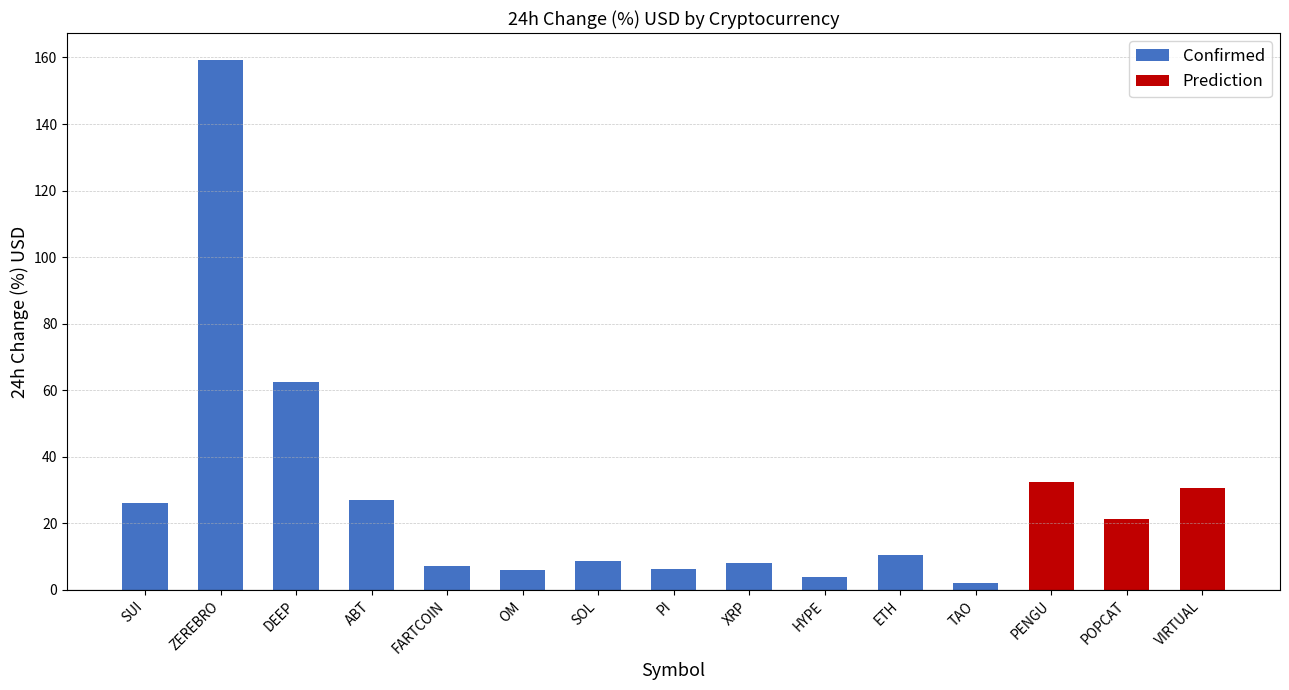

What is the value of the 3rd bar from the left?

62.5